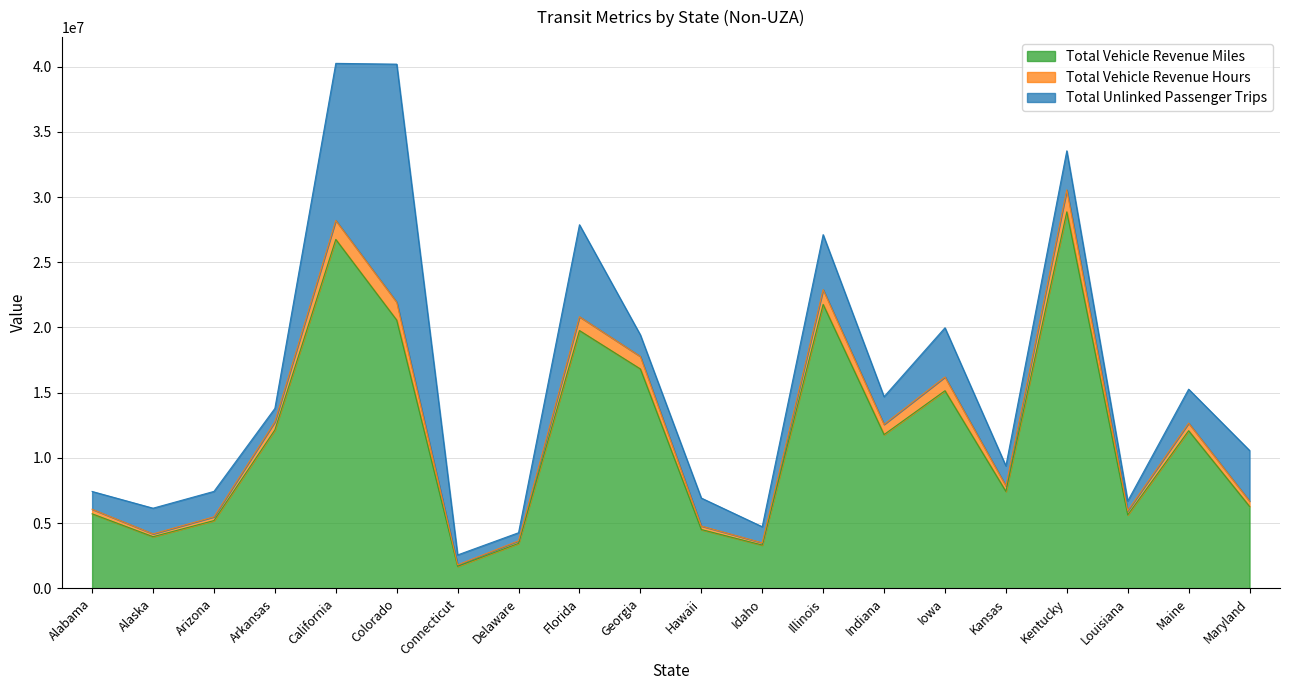

Is it true that Total Vehicle Revenue Miles equals 28863794 at Kentucky?

True